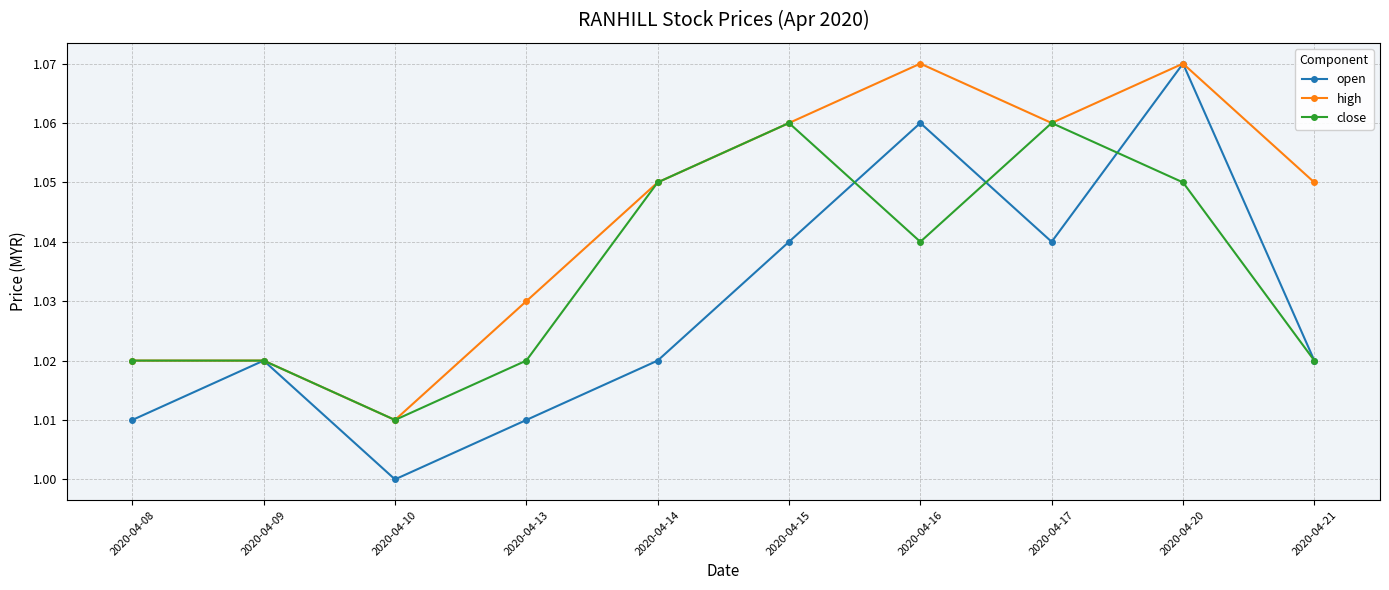

How many interior local peaks does the open series have?

3